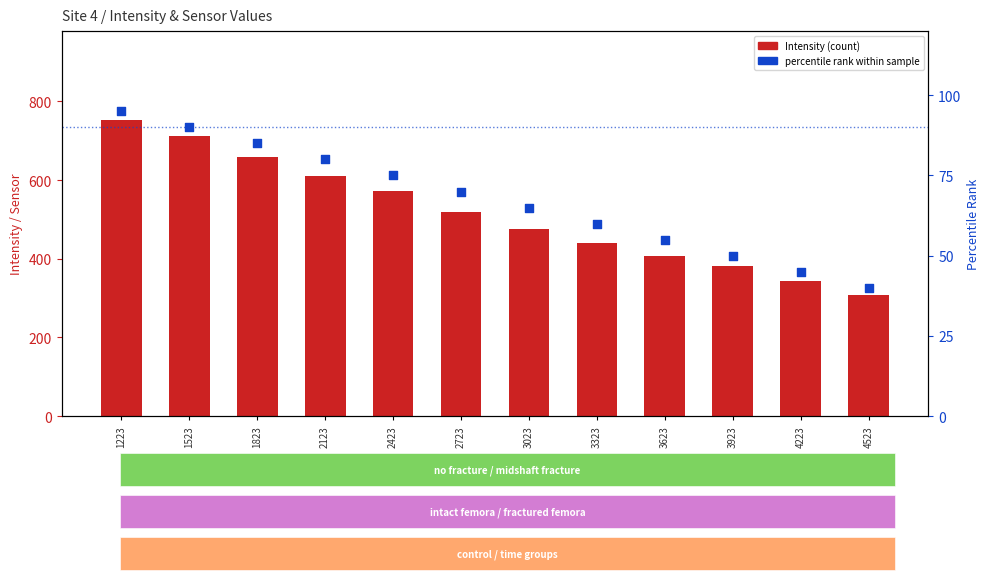

What are all the series names shown in the legend?

Intensity, percentile rank